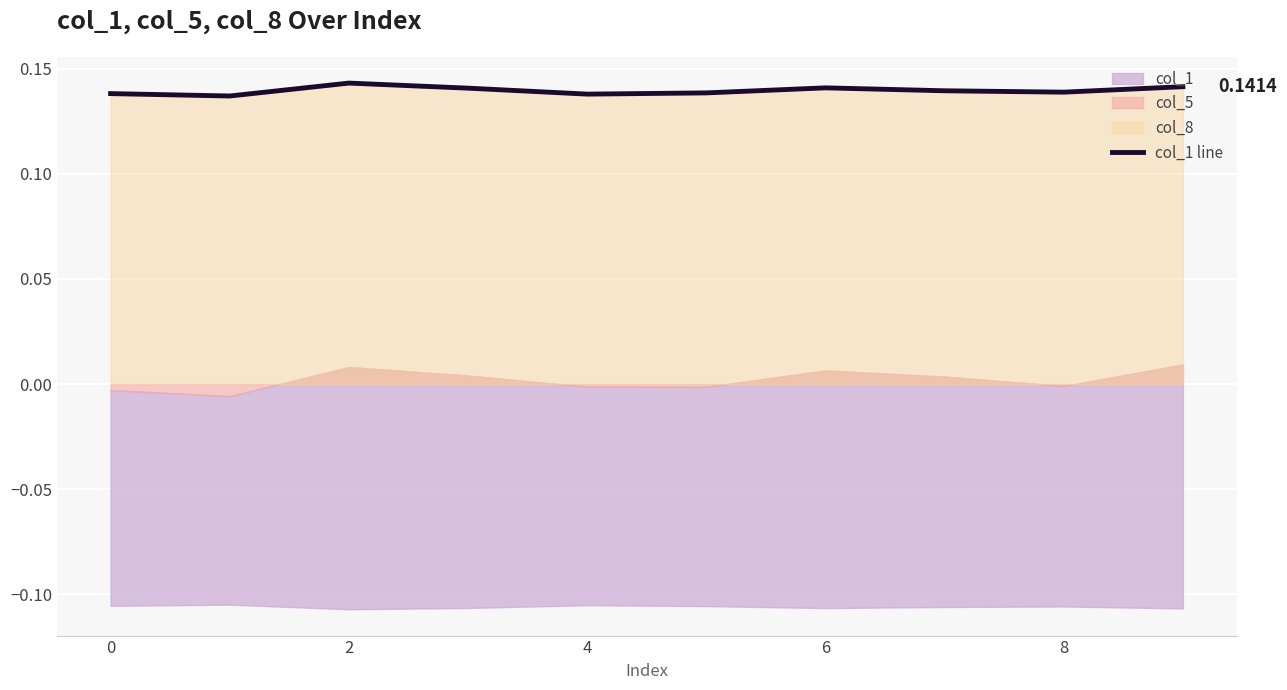

True or false: the data shows 0.1 at 7.

True